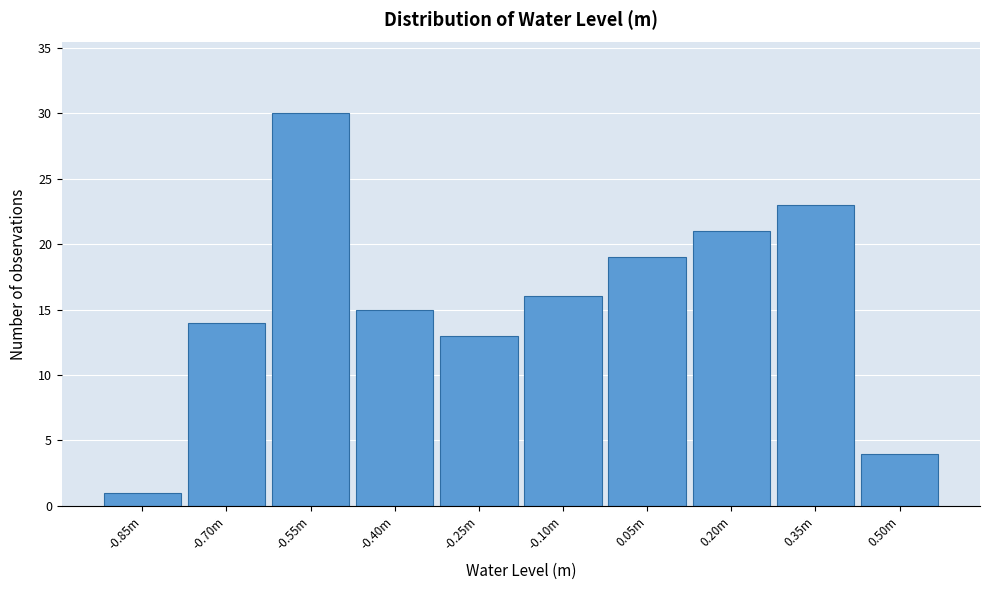

Reading left to right, what are all the values shown in this chart?

-0.85m=1	-0.70m=14	-0.55m=30	-0.40m=15	-0.25m=13	-0.10m=16	0.05m=19	0.20m=21	0.35m=23	0.50m=4